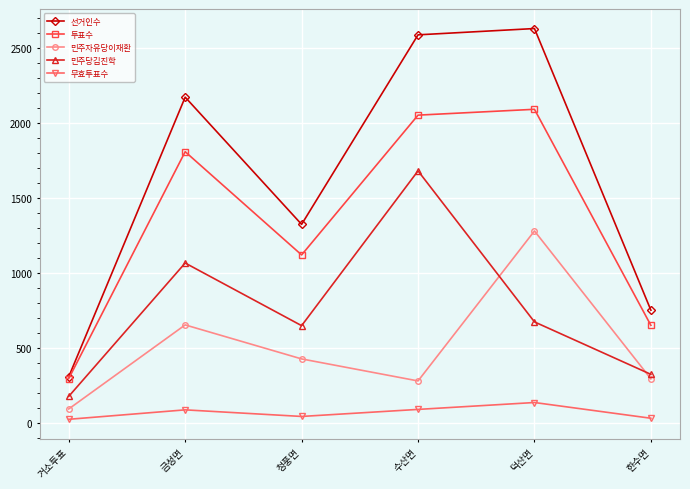

What is the difference between the maximum and minimum values in the 민주당김진학 series?

1505